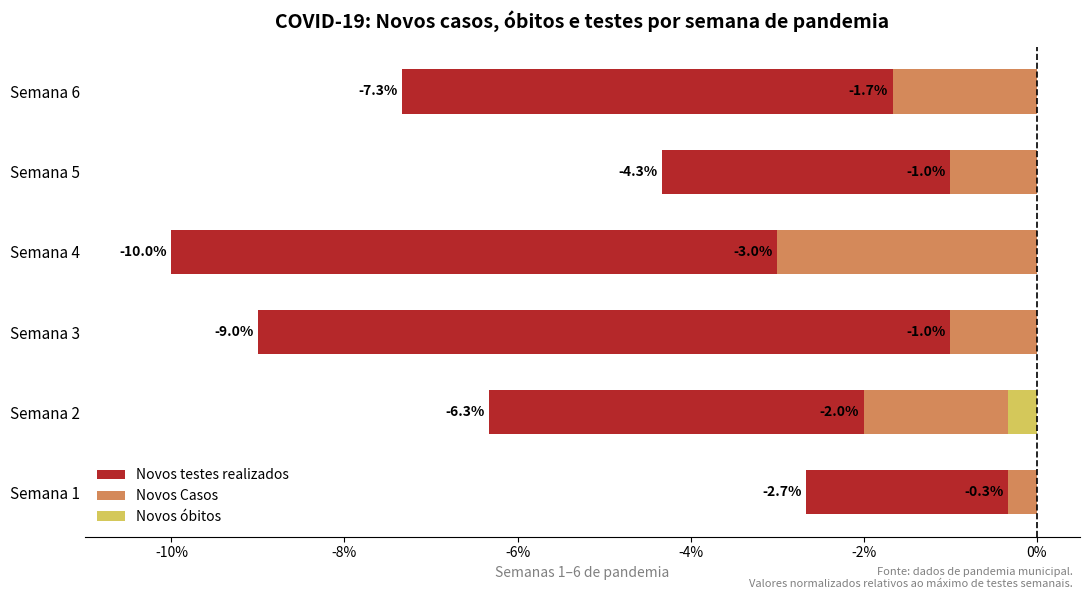

Count the Novos Casos values in the range -2 to -1.

4